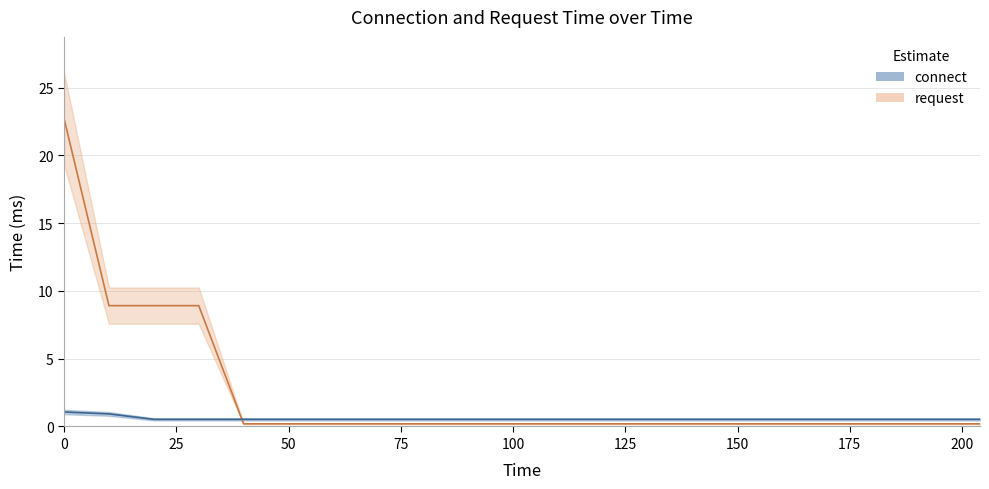

The connect series shows 0.1 at 100. True or false?

False